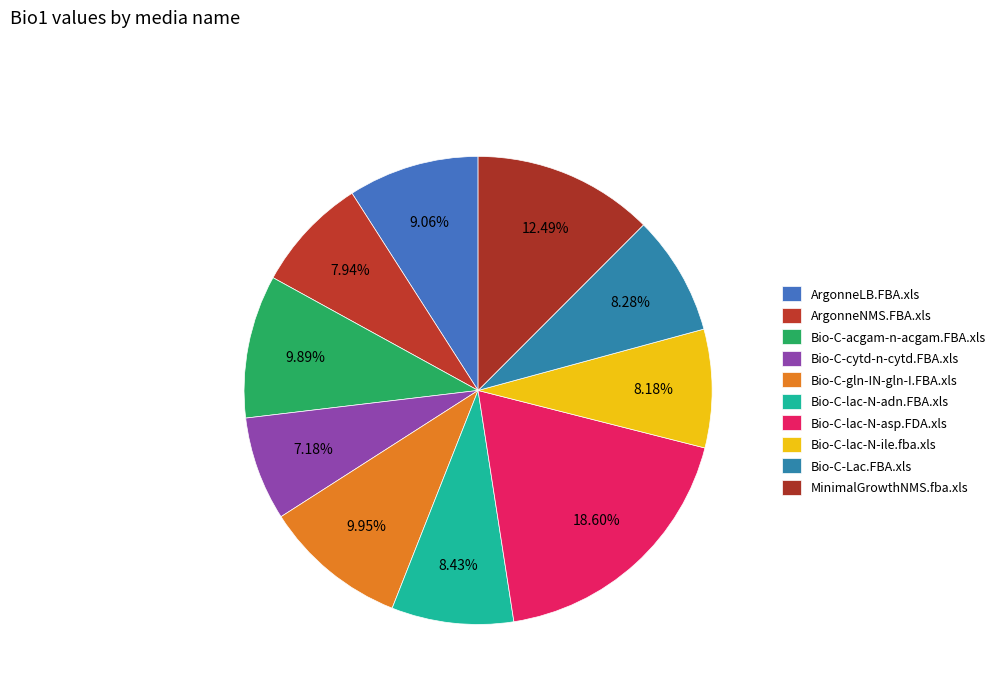

Combined, do Bio-C-gln-IN-gln-I.FBA.xls and Bio-C-lac-N-adn.FBA.xls account for over 50%?

No